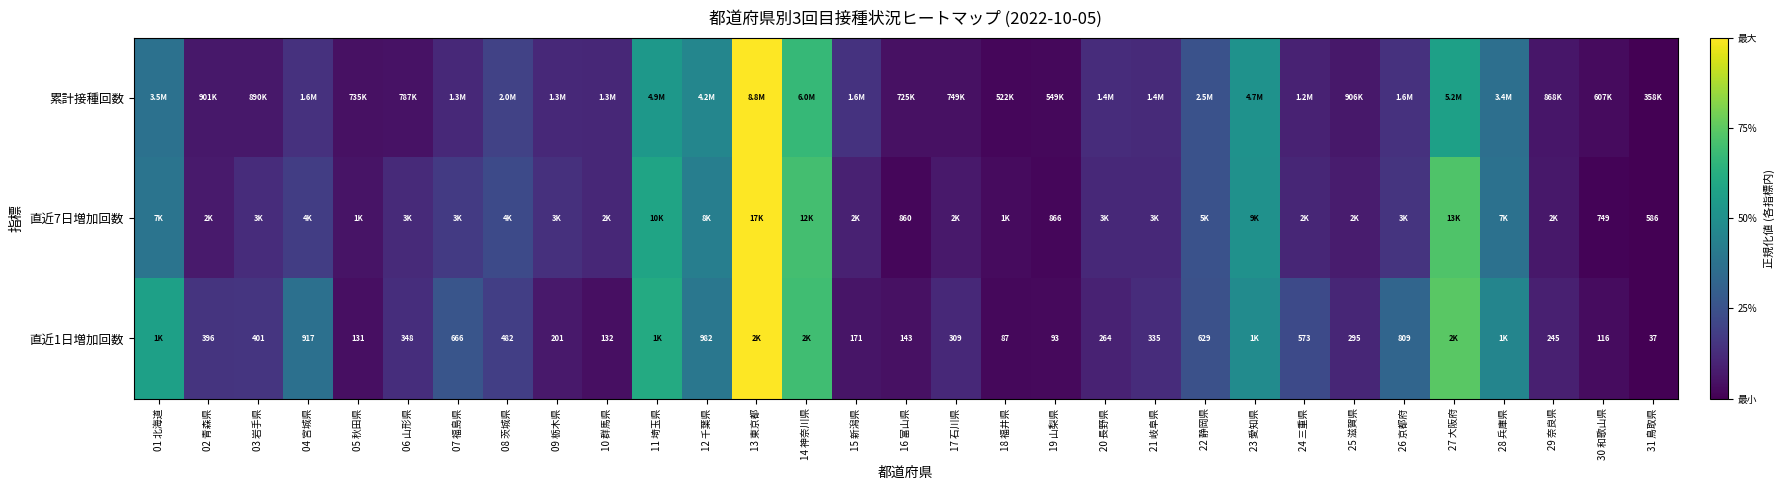

At which category is the sum across all series the highest?

13 東京都